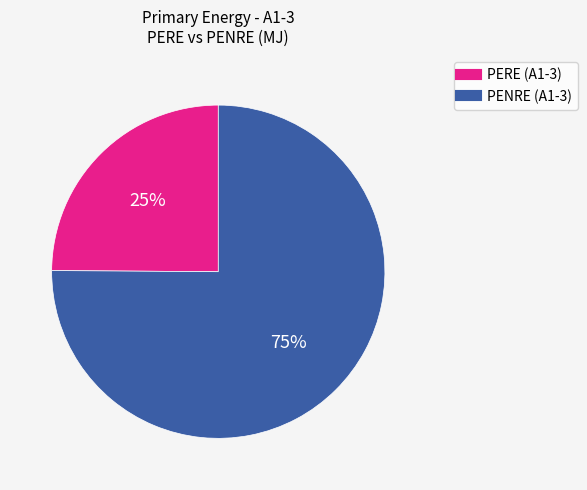

Does any single category account for the majority?

Yes